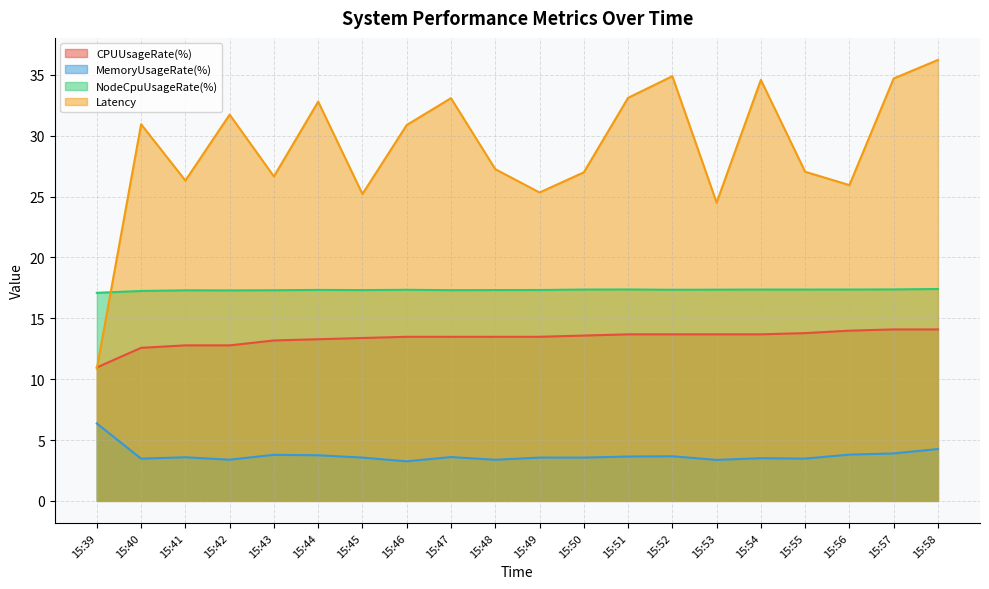

Rank the categories by CPUUsageRate(%) value from lowest to highest.

15:39, 15:40, 15:41, 15:42, 15:43, 15:44, 15:45, 15:46, 15:47, 15:48, 15:49, 15:50, 15:51, 15:52, 15:53, 15:54, 15:55, 15:56, 15:57, 15:58